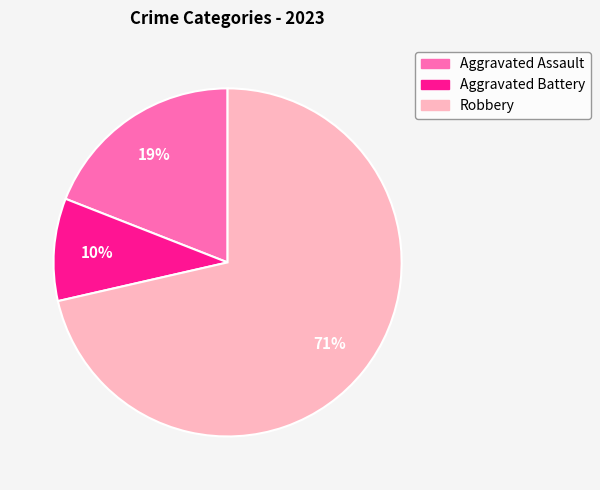

To the nearest percent, what is the average slice percentage?

33%